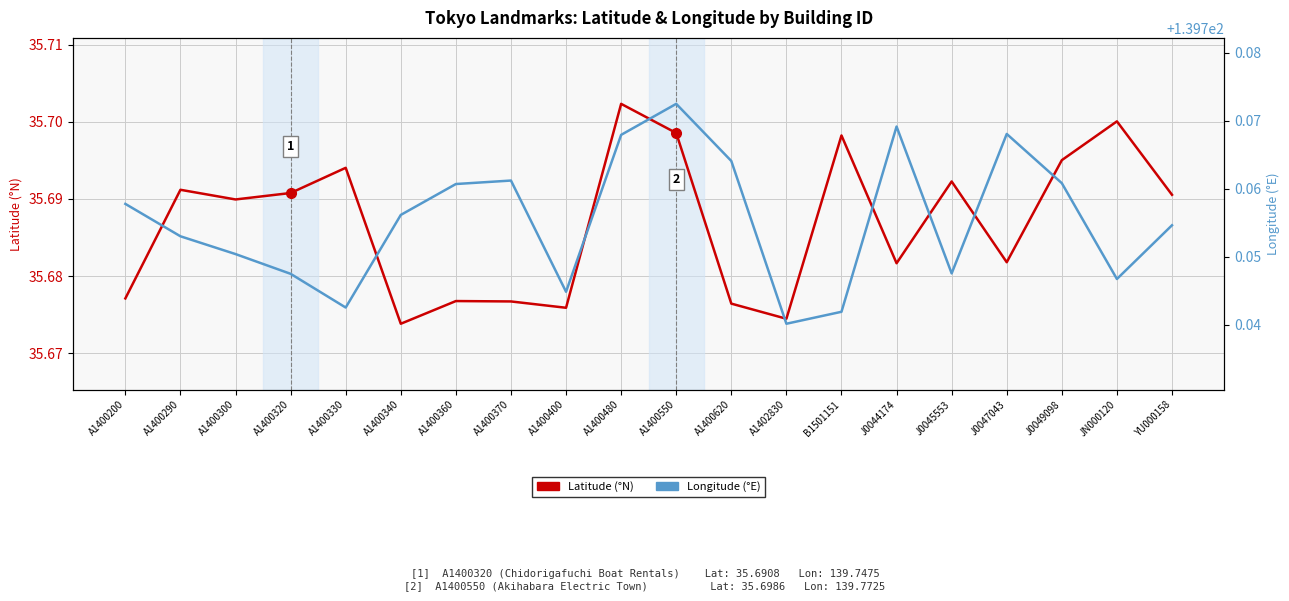

Is it true that Longitude equals 246.0 at A1400200?

False